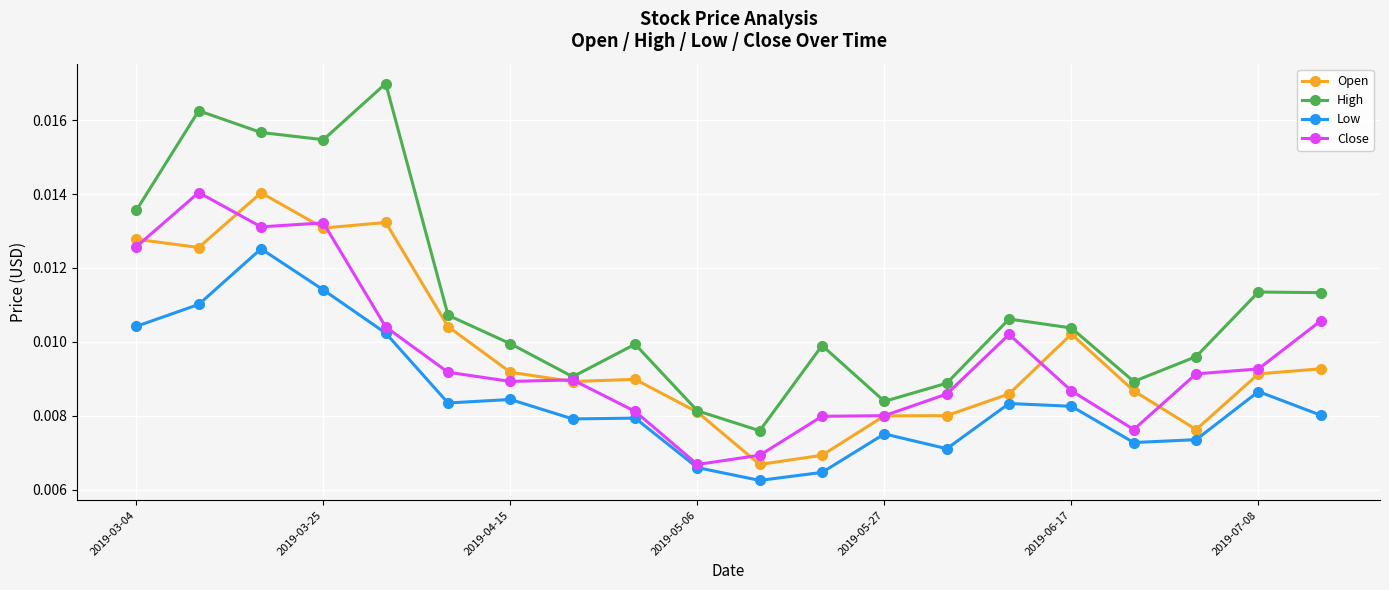

Which series has the widest spread of values?

High